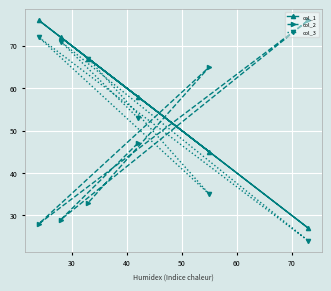

What is the highest value of the col_2 series?

76